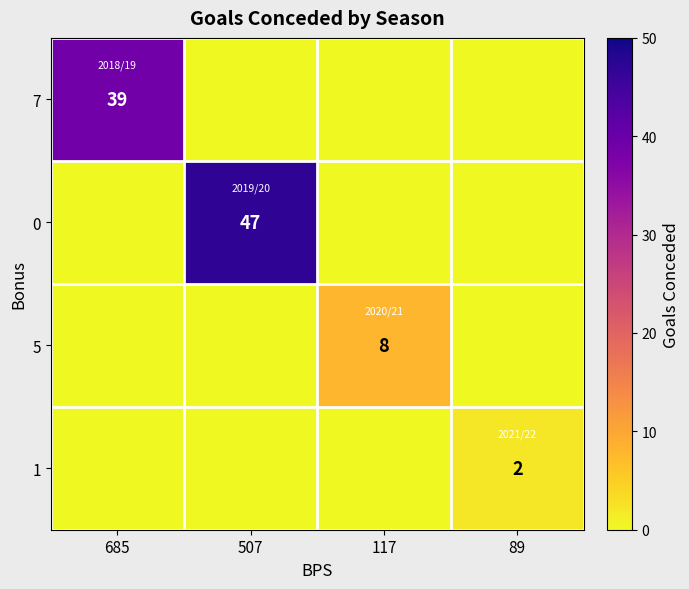

Is it true that 1 equals 4 at 89?

False